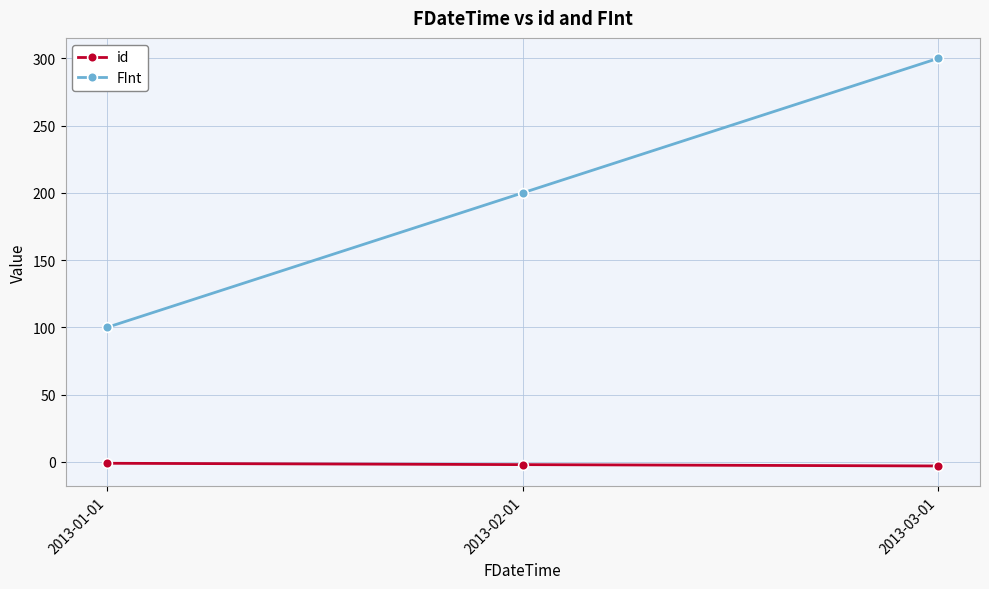

How many lines are shown in the chart?

2